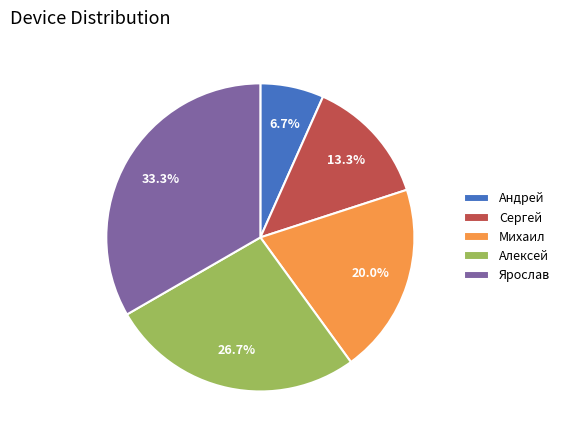

To the nearest percent, what percentage of the pie is Ярослав?

33%